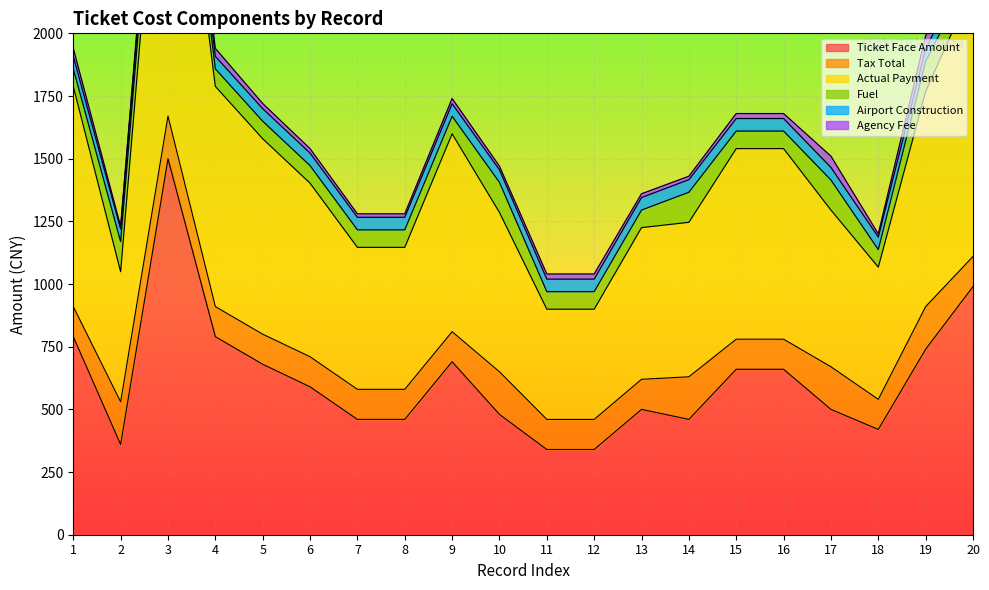

How many distinct data groups are displayed?

6